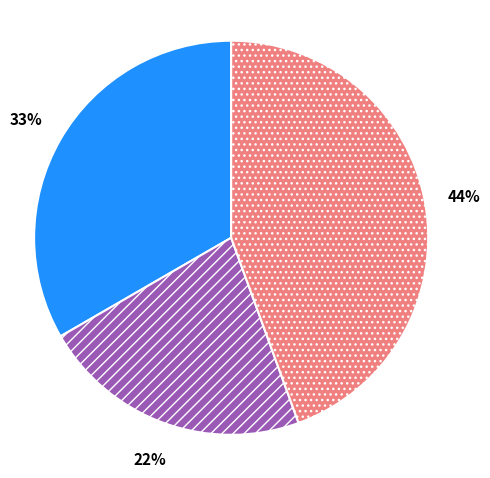

To the nearest percent, what is the average slice percentage?

33%